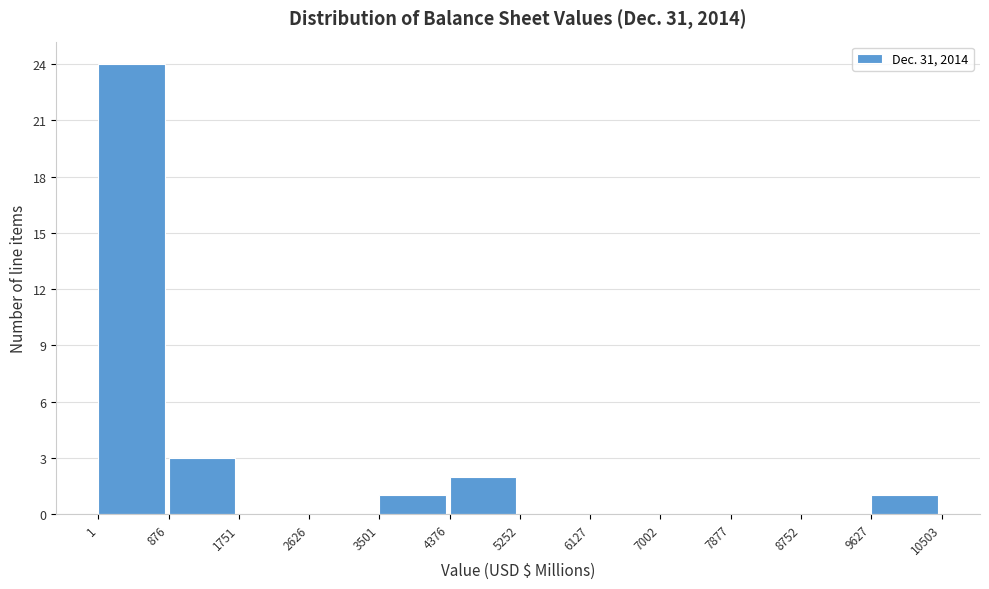

How tall is the bar that spans 3501 to 4376 on the x-axis? The values are not printed on the chart, so give them approximately, as read against the axis.

1